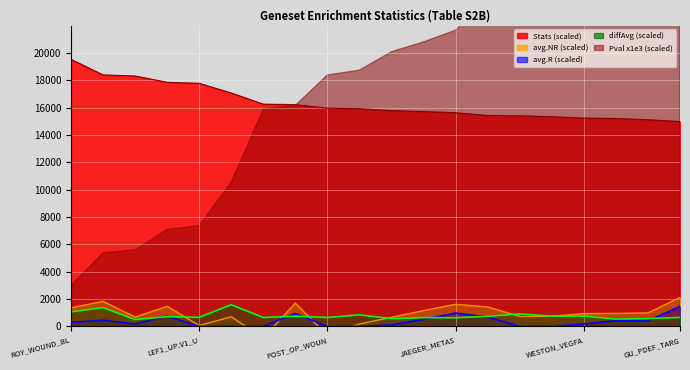

Which series has the widest spread of values?

Stats